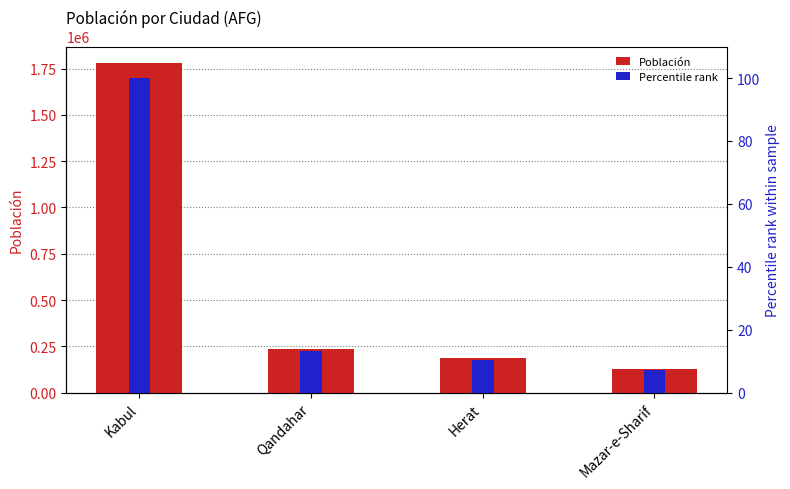

Rank the categories by Población value from lowest to highest.

Mazar-e-Sharif, Herat, Qandahar, Kabul